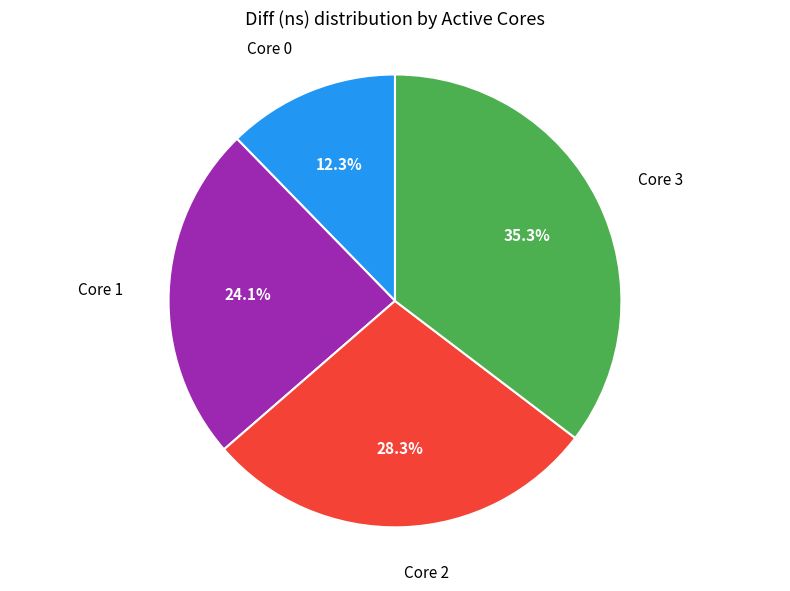

To the nearest percent, what is the average slice percentage?

25%